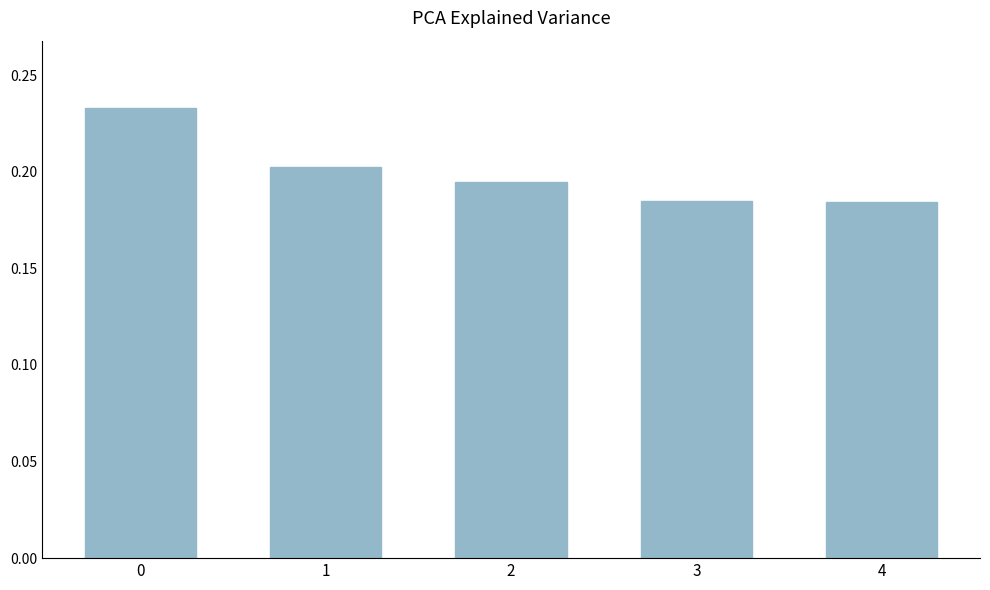

The value at 0 is 0.4. True or false?

False